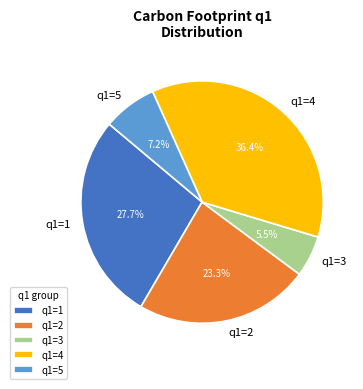

Which slice is the smallest?

q1=3